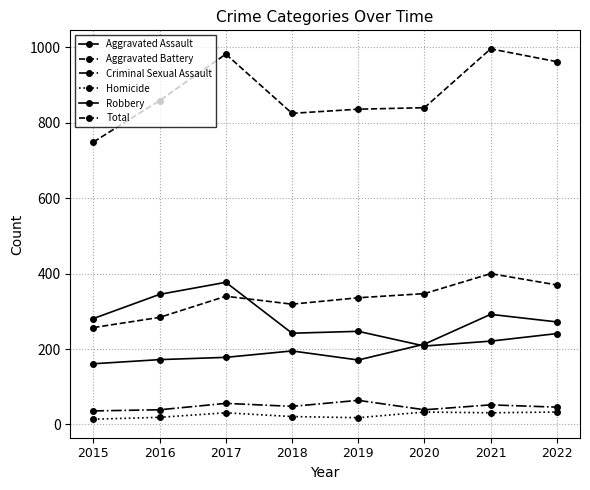

Which label corresponds to the largest value in the chart?

2021